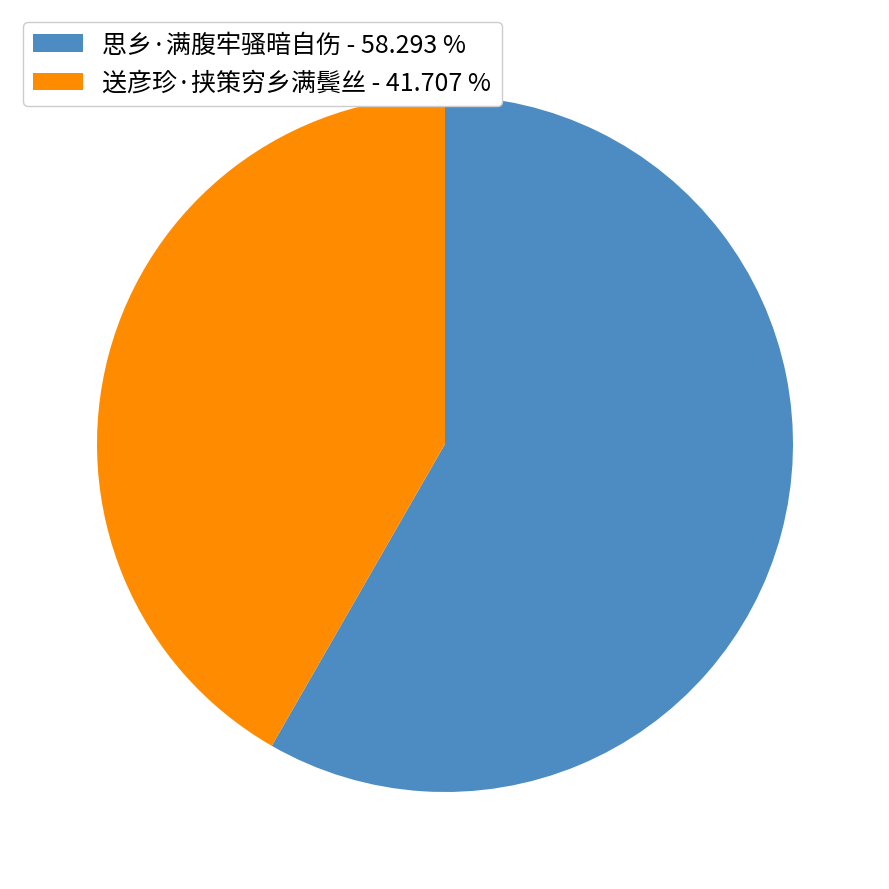

Does any single category account for the majority?

Yes